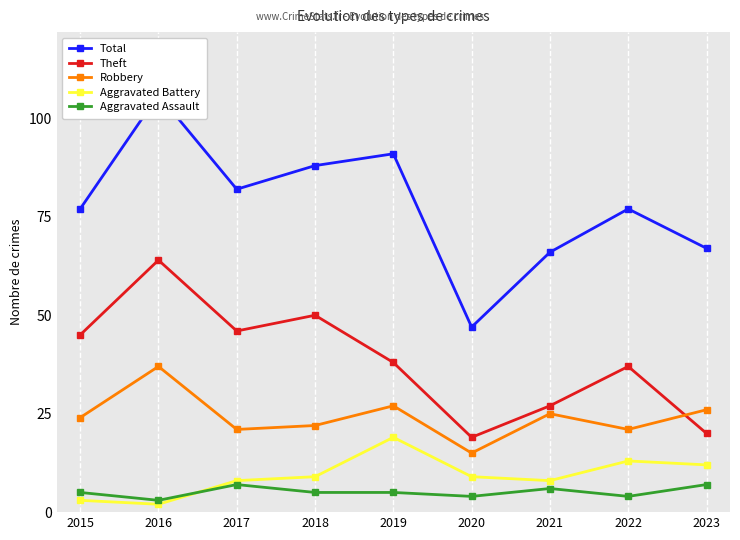

At which category is the sum across all series the highest?

2016